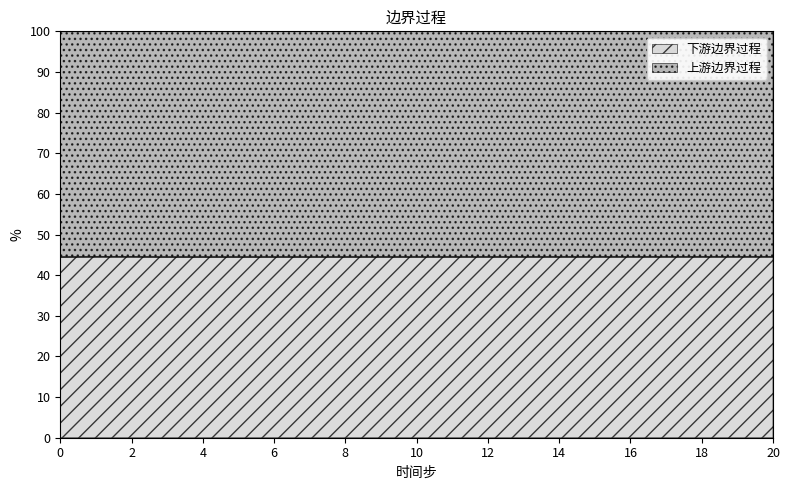

What value does the data have at 5?

44.5